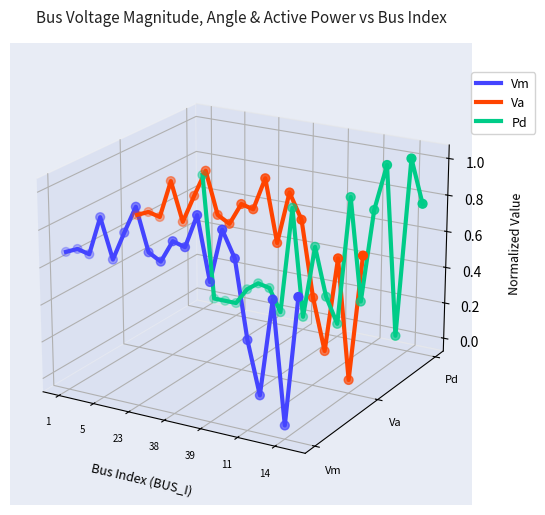

Is the value of Pd at 14 greater than the value of Va at 18?

Yes